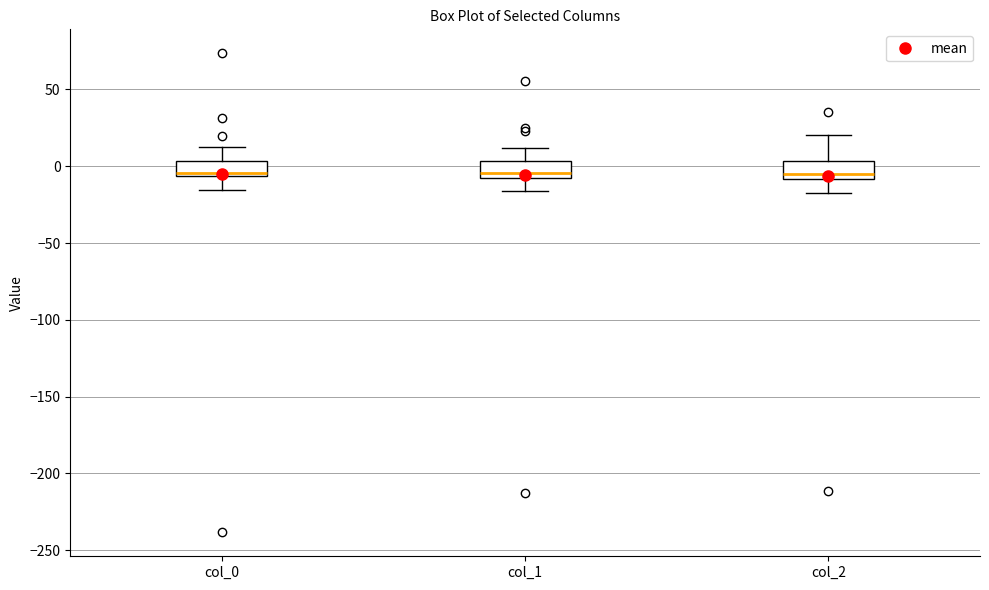

Reading left to right, read every box against the y-axis: the position of its median line, the range the box covers, and the ends of its whiskers. The values are not printed on the chart, so give them approximately, as read against the axis.

col_0: median -5 (just above the box's lower edge), box -5 to 5, whiskers -15 to 10
col_1: median -5, box -10 to 5, whiskers -15 to 10
col_2: median -5, box -10 to 5, whiskers -15 to 20